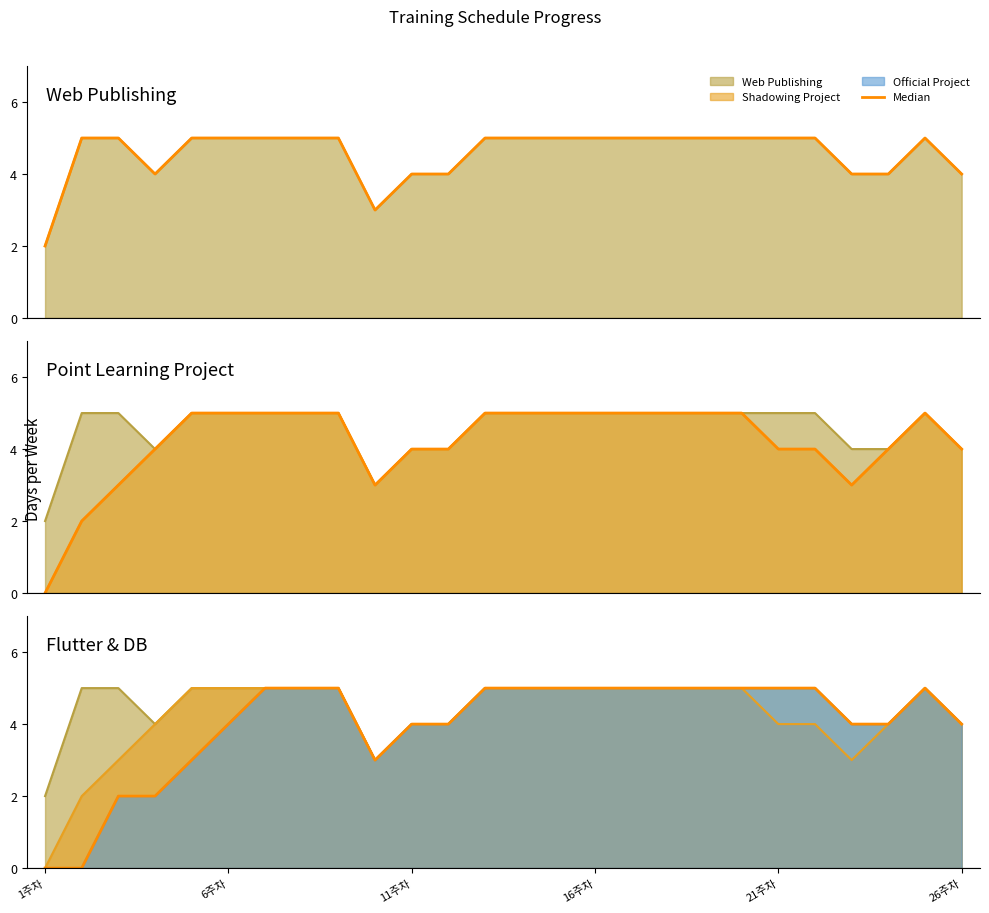

Which series changed the most between 7 and 12?

Web Publishing median